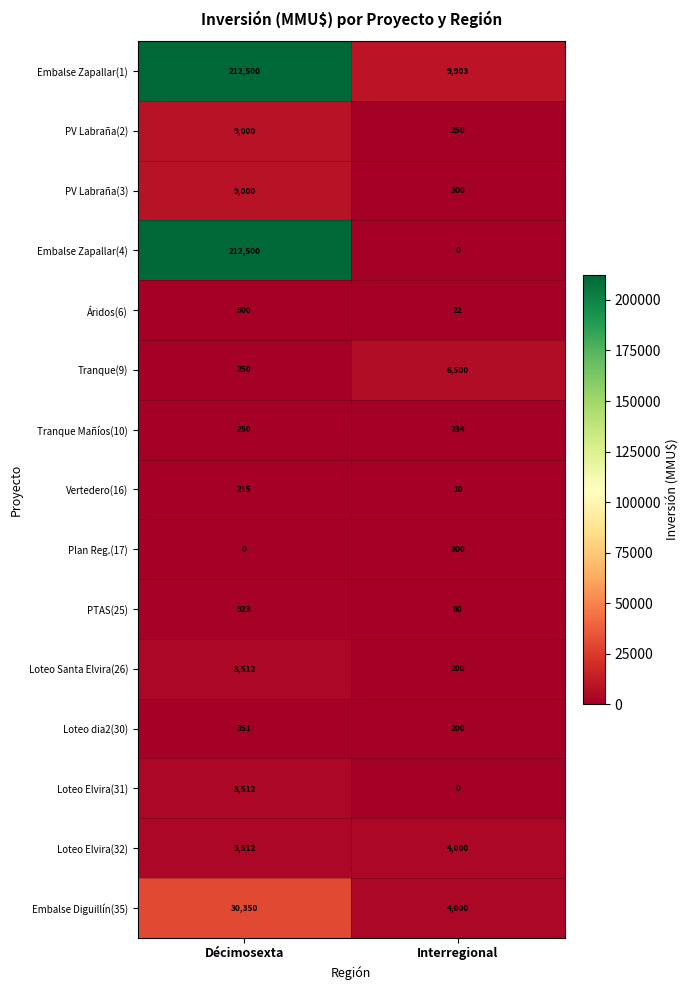

Reading left to right, transcribe all the data shown in this chart.

Embalse Zapallar(1): 212500	9903
PV Labraña(2): 9000	250
PV Labraña(3): 9000	300
Embalse Zapallar(4): 212500	0
Áridos(6): 500	22
Tranque(9): 250	6500
Tranque Mañíos(10): 250	234
Vertedero(16): 215	10
Plan Reg.(17): 0	300
PTAS(25): 923	80
Loteo Santa Elvira(26): 3512	200
Loteo dia2(30): 351	200
Loteo Elvira(31): 3512	0
Loteo Elvira(32): 3512	4000
Embalse Diguillín(35): 30350	4000